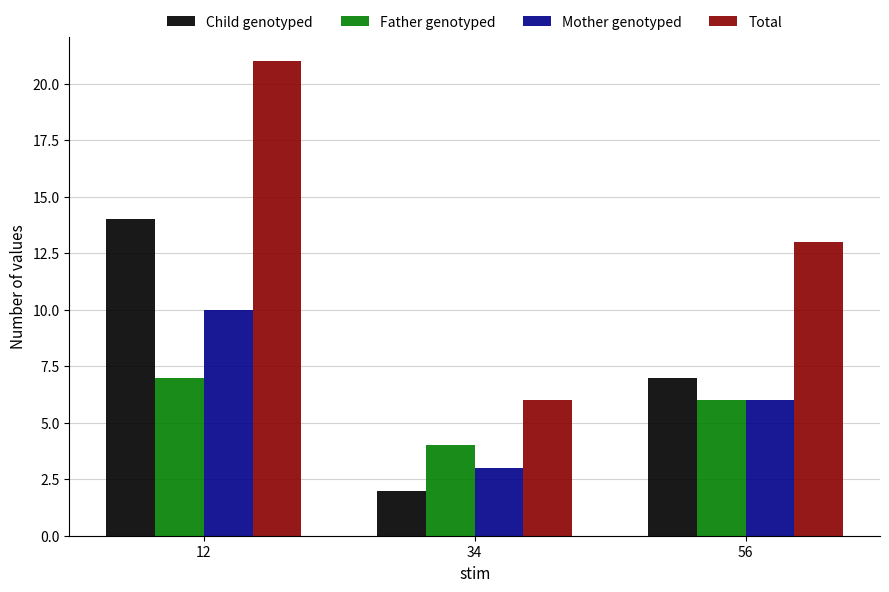

Is it true that Mother genotyped equals 17 at 12?

False